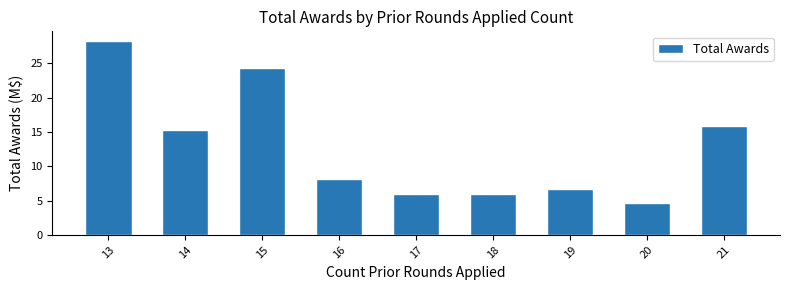

What is the sum of the values at 17 and 15?

30.4